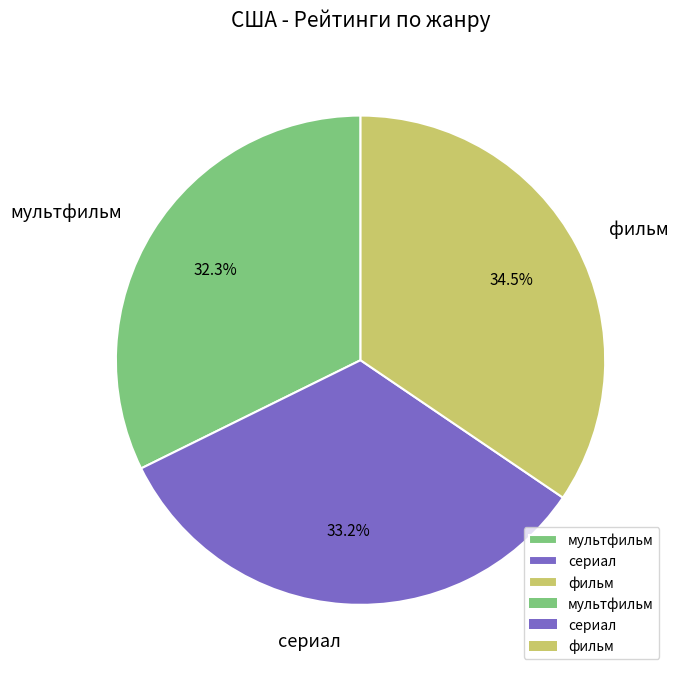

Is сериал the majority of the pie?

No